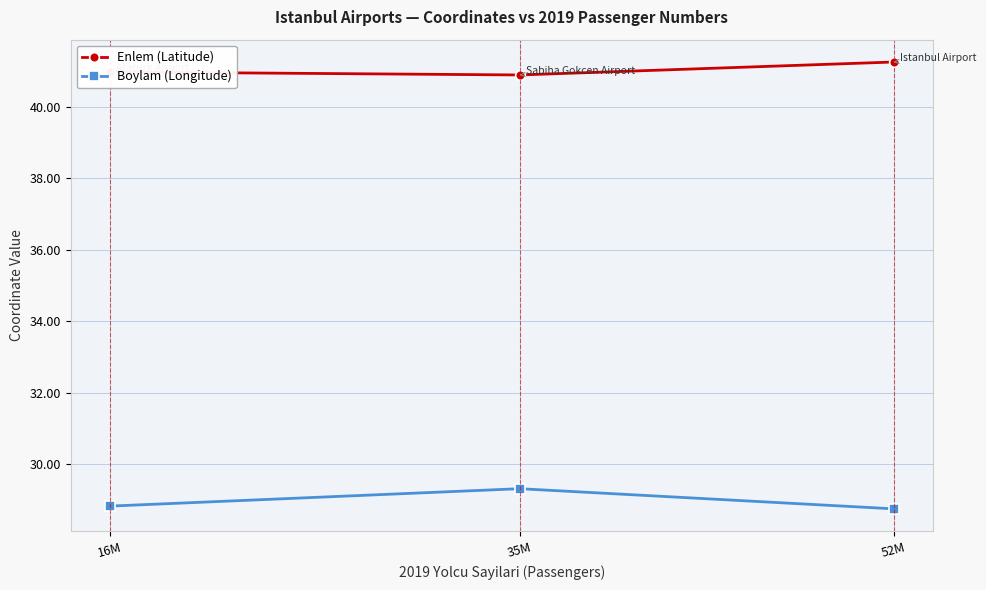

What position from the right is 35M?

2